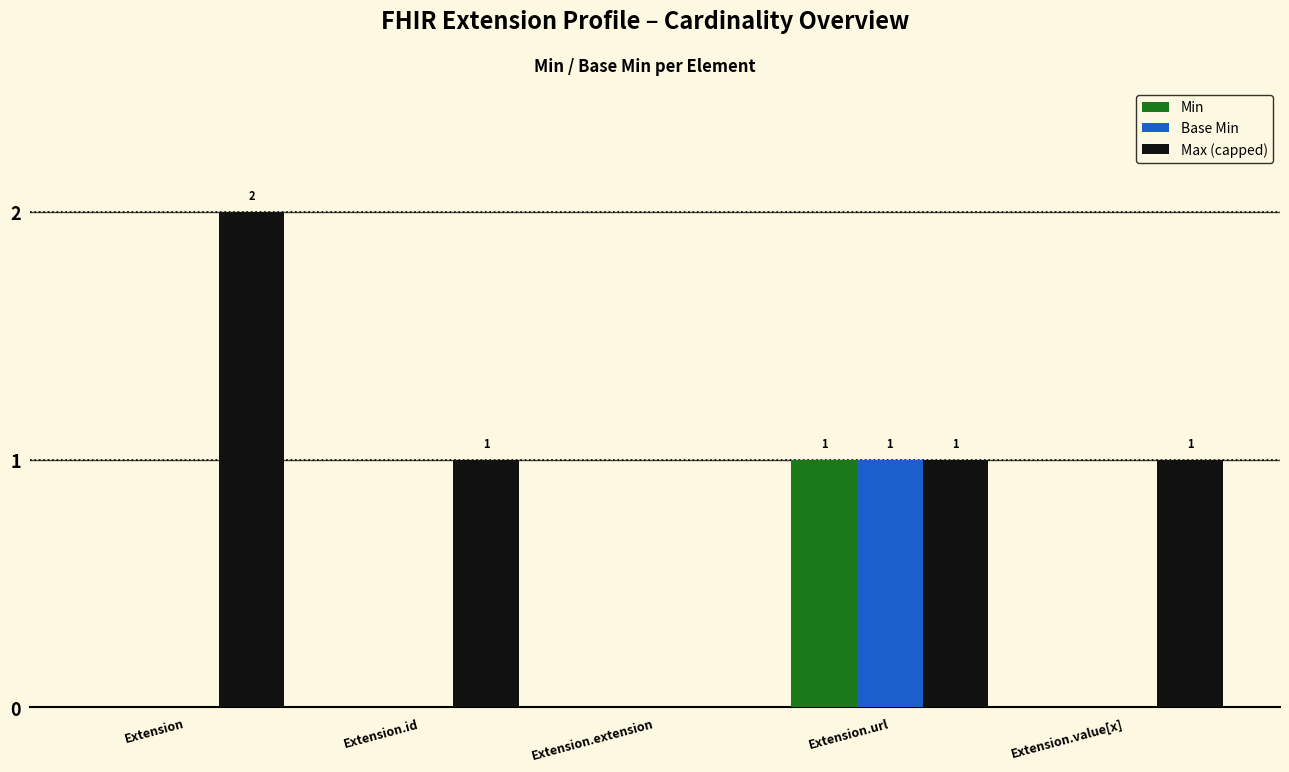

The value of Max (capped) at Extension is 2. True or false?

True